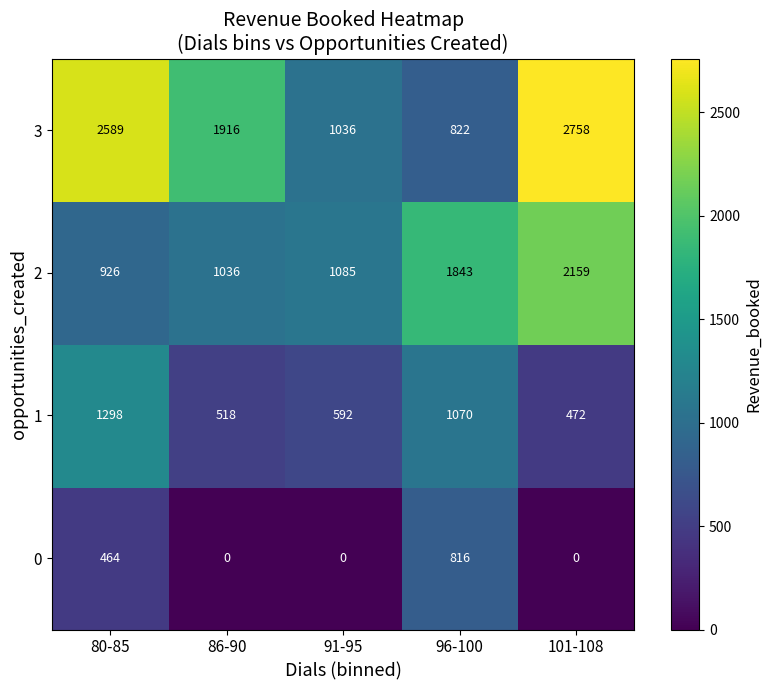

Rank the series by their maximum value, from lowest to highest.

0, 1, 2, 3